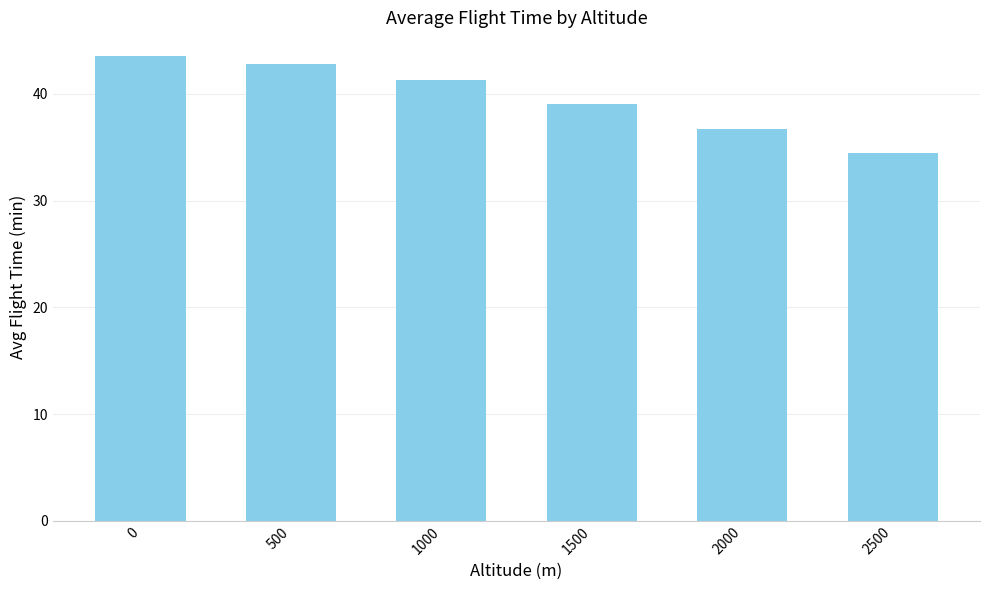

Reading right to left, transcribe all the data shown in this chart.

34.5	36.7	39.0	41.3	42.8	43.6